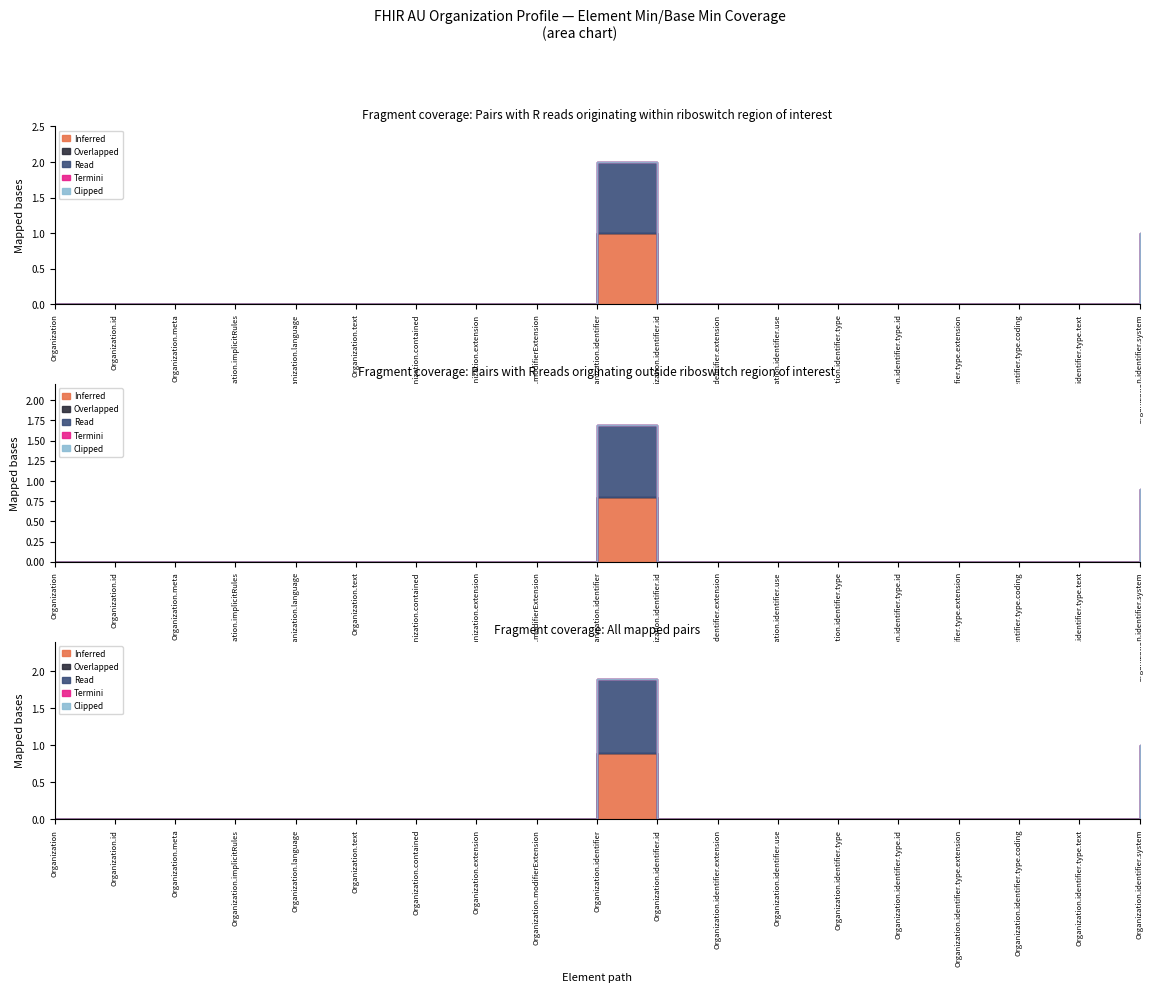

True or false: Read and Termini intersect in this chart.

False